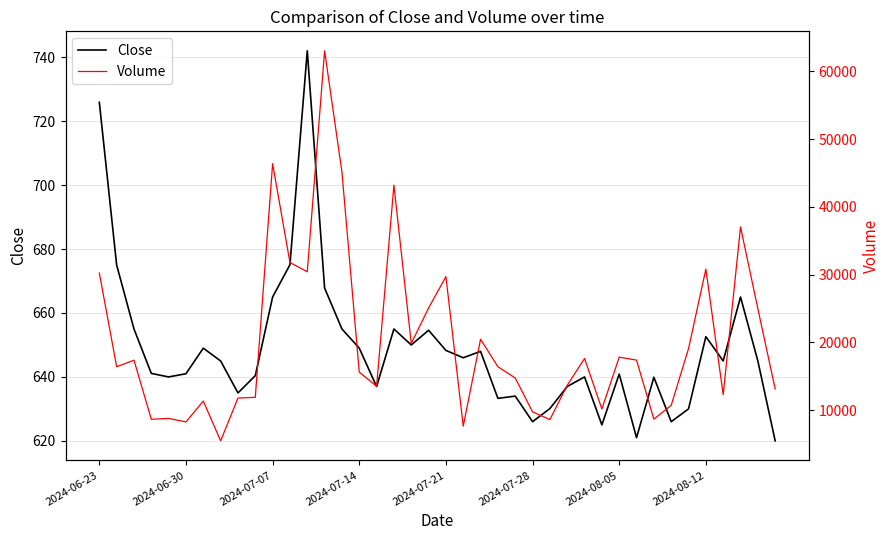

What is the average value of the Close series?

648.8